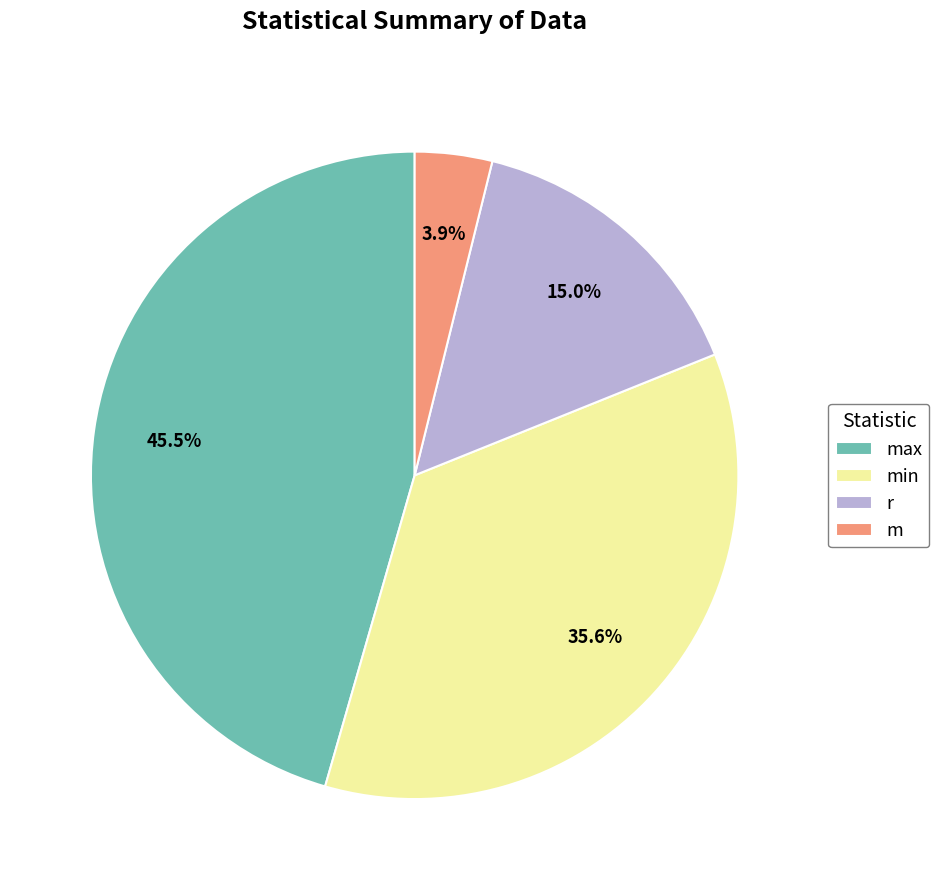

To the nearest percent, what is the difference between the largest and smallest slice percentages?

42%